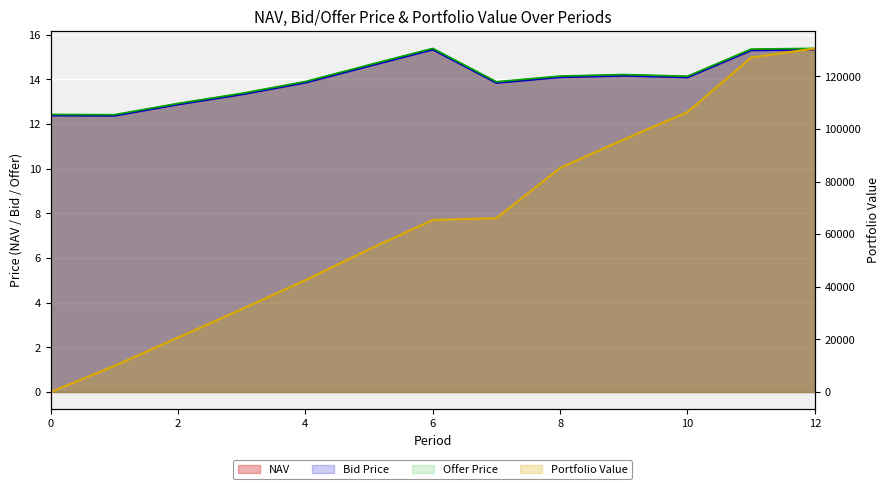

After their last crossing, which series has the higher values: NAV or Portfolio Value?

Portfolio Value